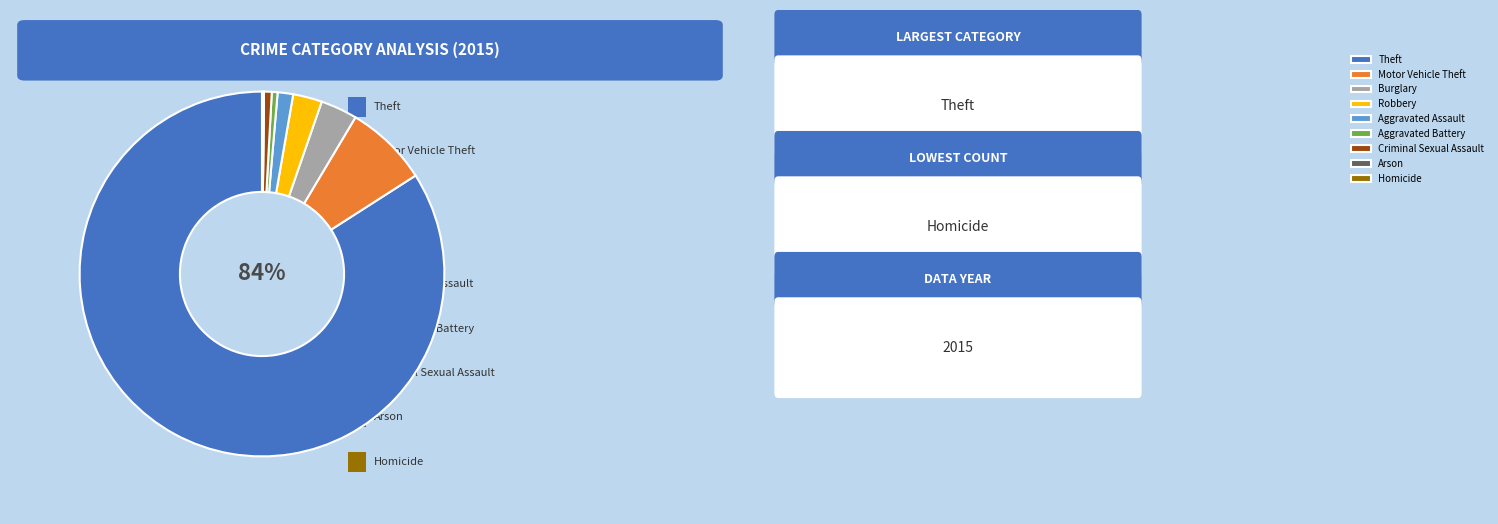

Does Robbery represent more than half of the total?

No